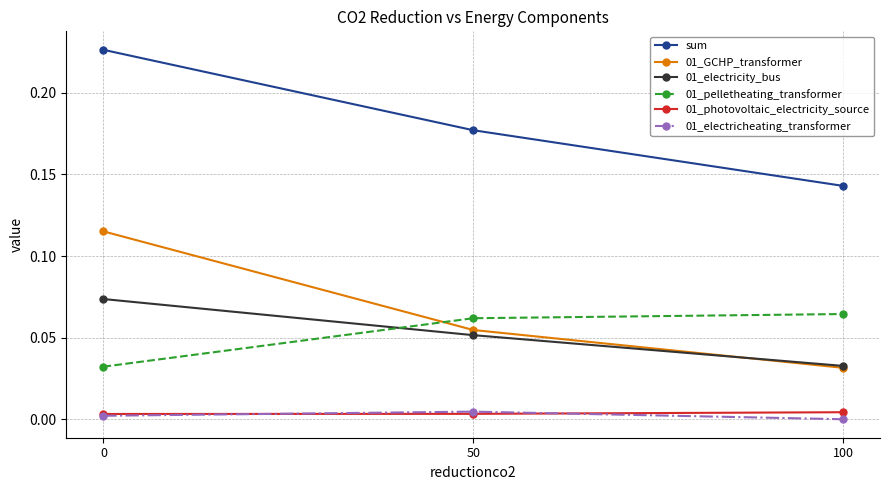

The 01_electricheating_transformer series shows 0.0 at 100. True or false?

True